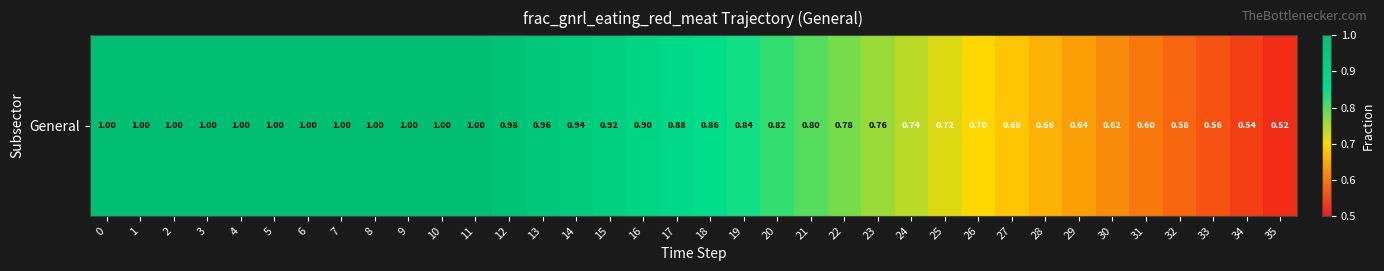

List the labels in order of value, largest first.

0, 1, 2, 3, 4, 5, 6, 7, 8, 9, 10, 11, 12, 13, 14, 15, 16, 17, 18, 19, 20, 21, 22, 23, 24, 25, 26, 27, 28, 29, 30, 31, 32, 33, 34, 35